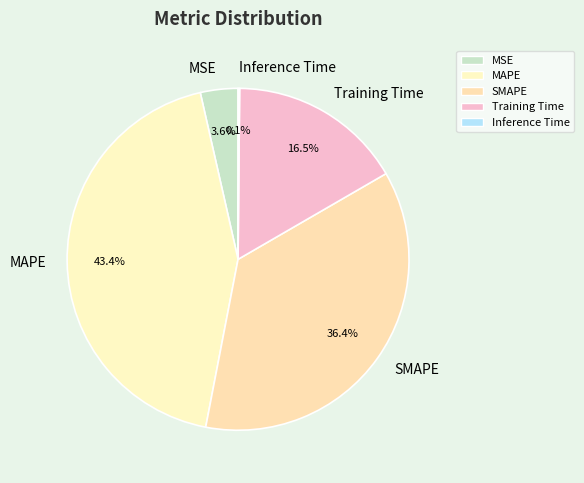

Is it true that Training Time is 23% of the pie?

False